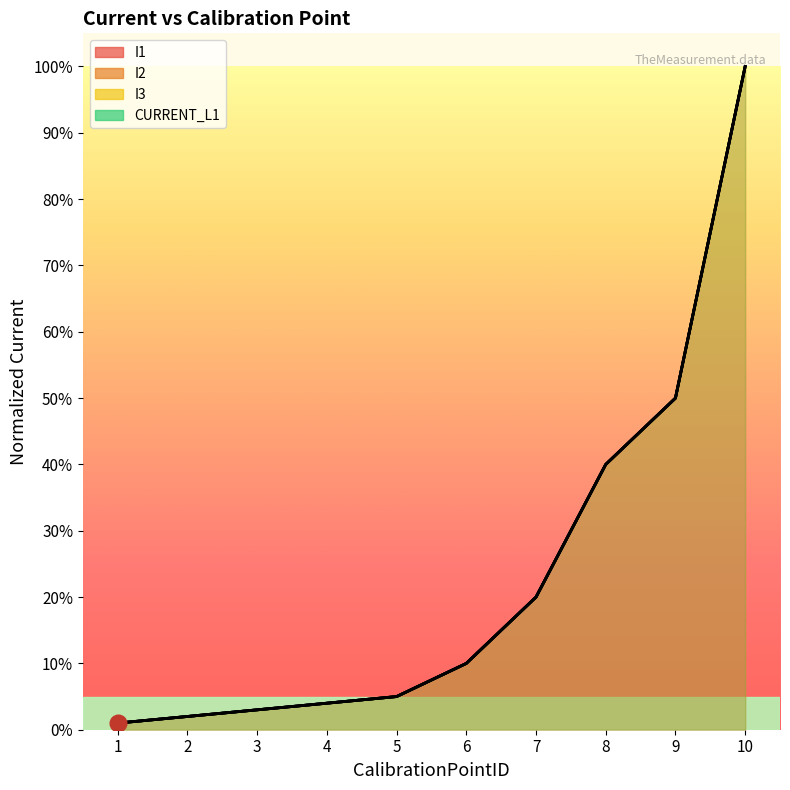

True or false: I3 has more than 1 interior local peaks.

False